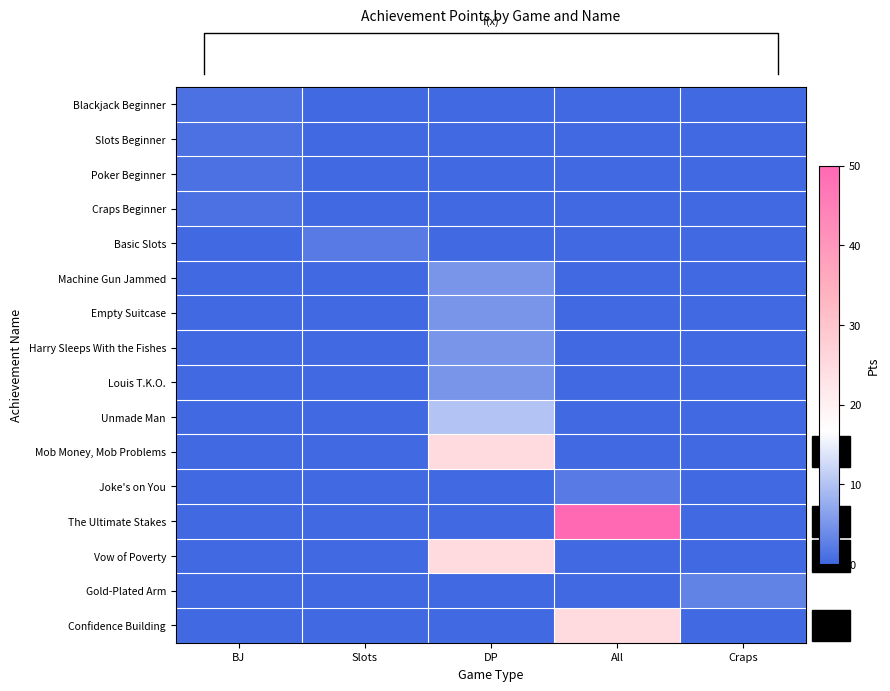

How many series are shown in this chart?

16